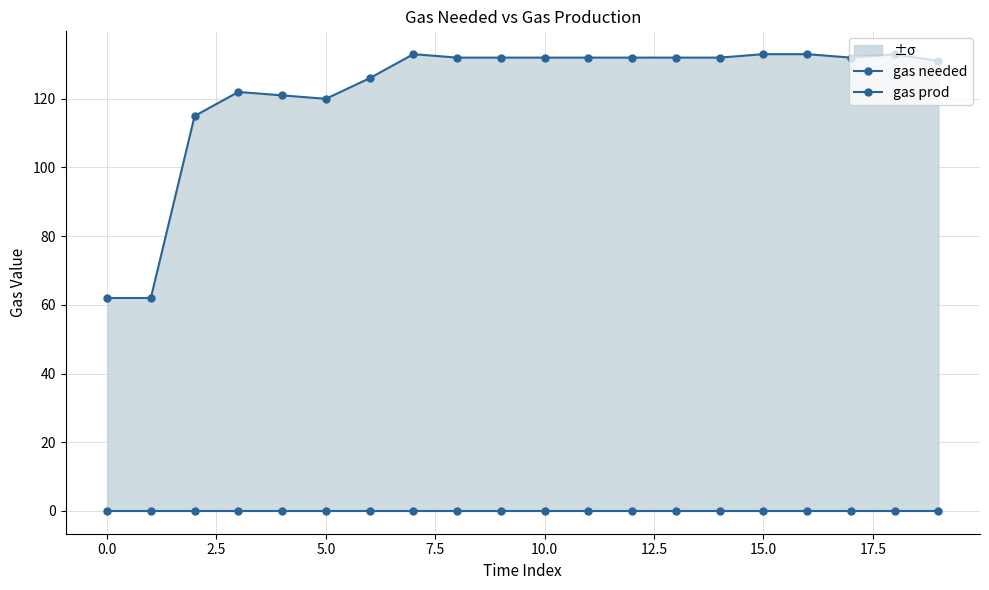

How many data points in gas needed are above 132?

4